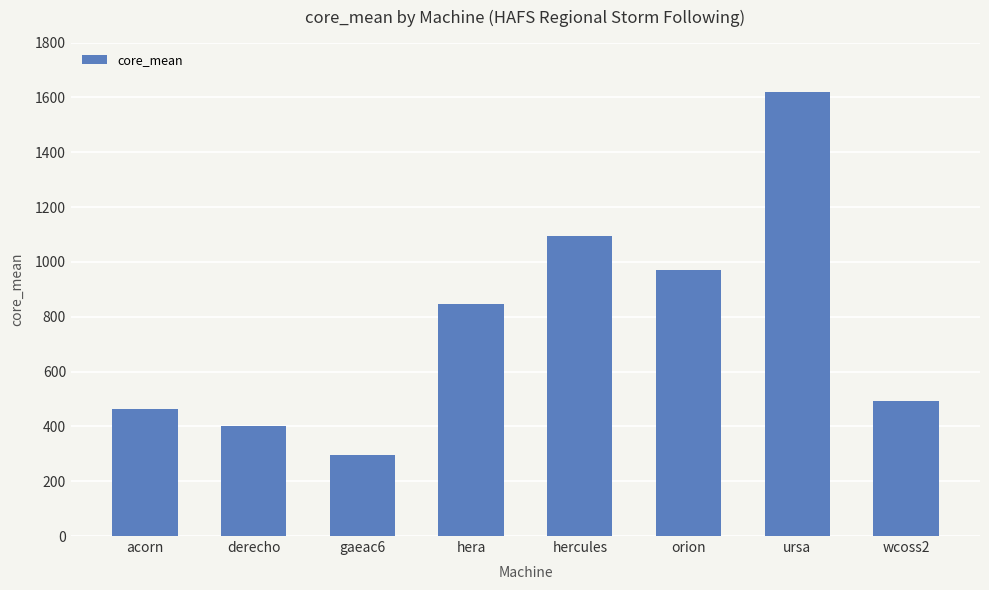

Rank the categories by value from lowest to highest.

gaeac6, derecho, acorn, wcoss2, hera, orion, hercules, ursa